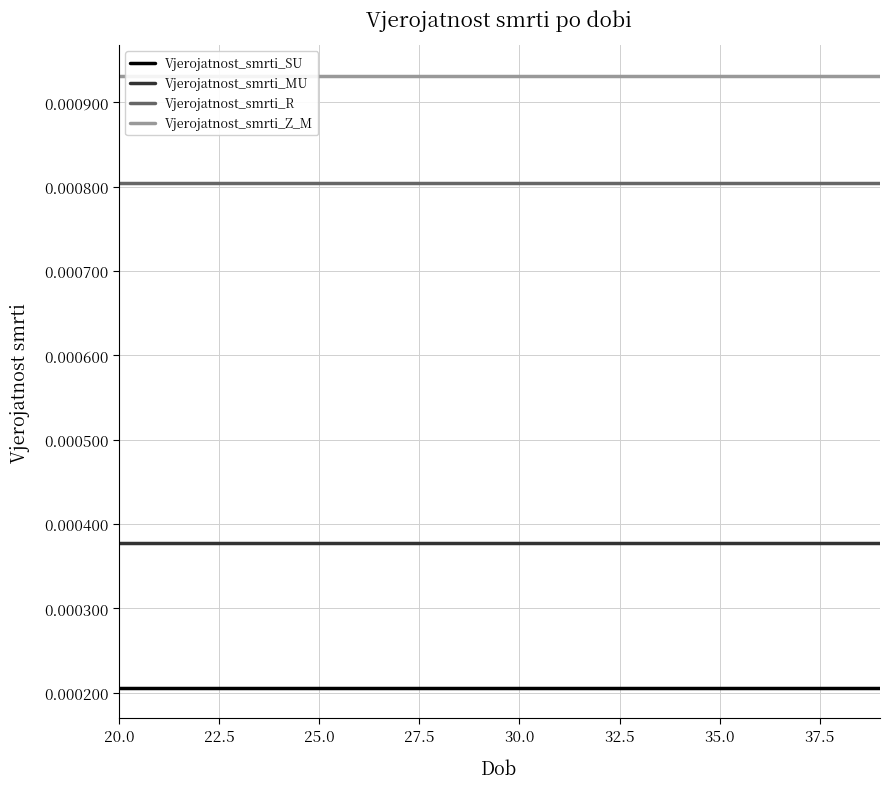

True or false: Vjerojatnost_smrti_MU and Vjerojatnost_smrti_SU intersect in this chart.

False